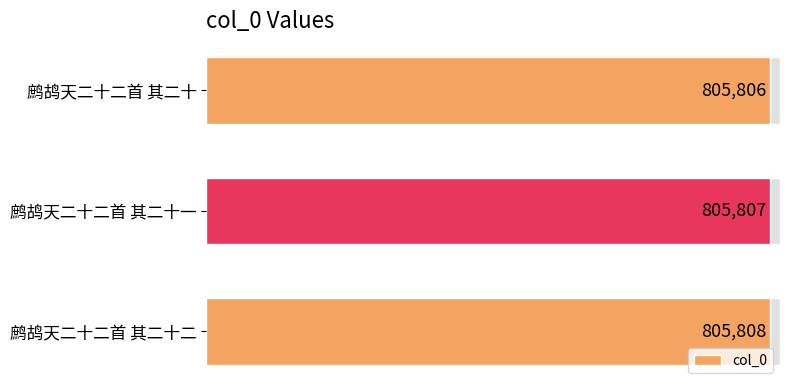

How many bars are there in total?

3